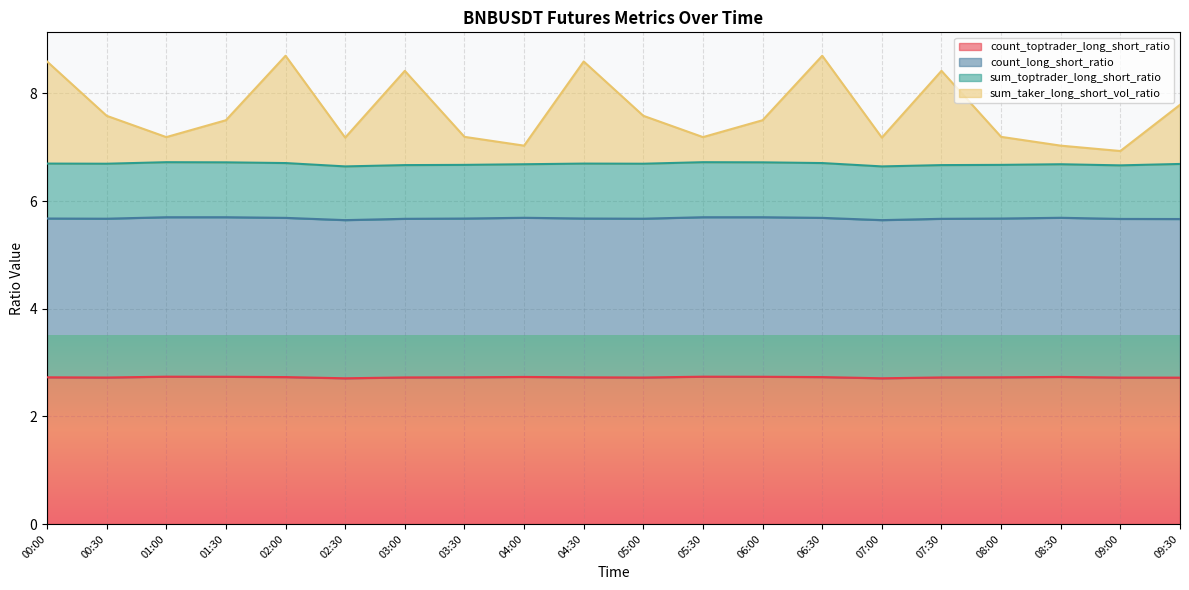

What is the difference between the maximum and minimum values in the sum_taker_long_short_vol_ratio series?

1.8